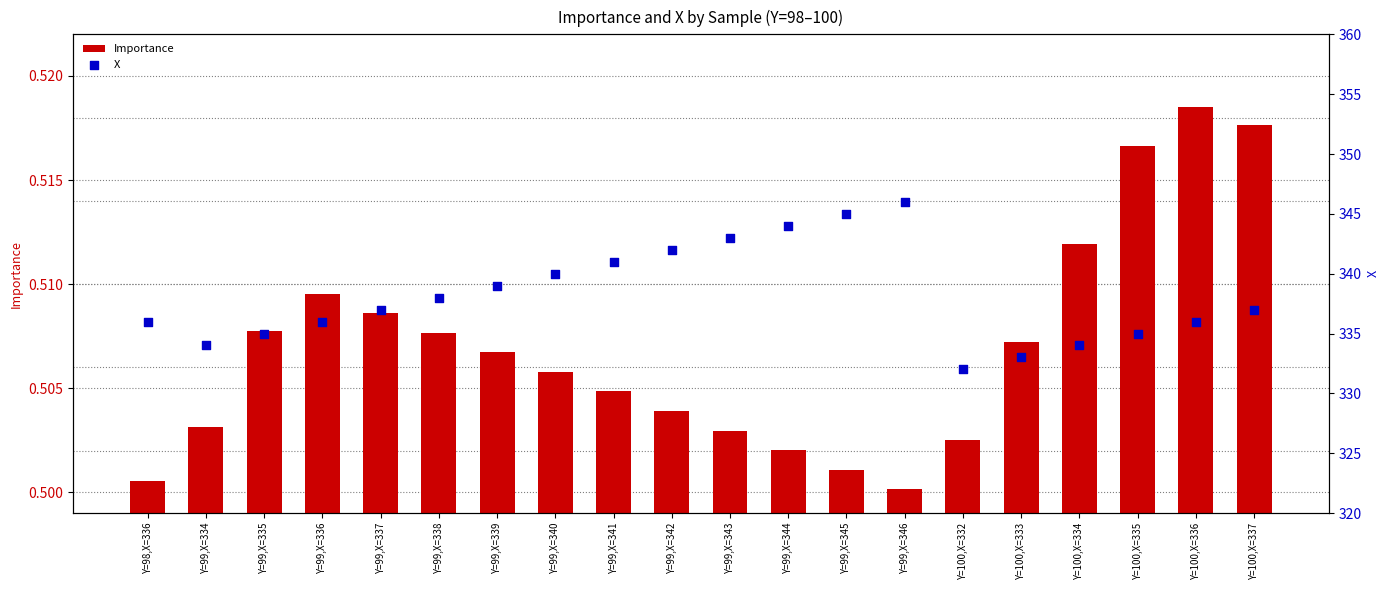

What are all the series names shown in the legend?

Importance, X